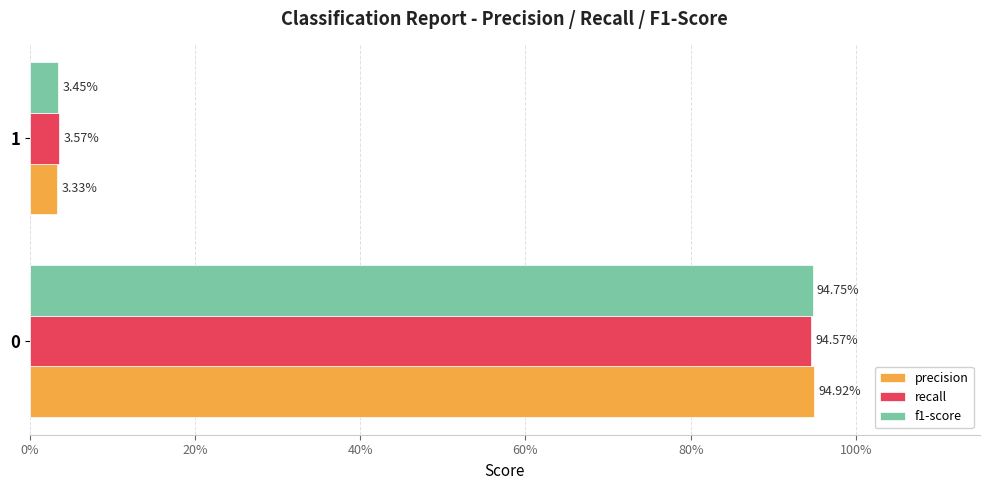

At how many categories does at least one series exceed 0?

2